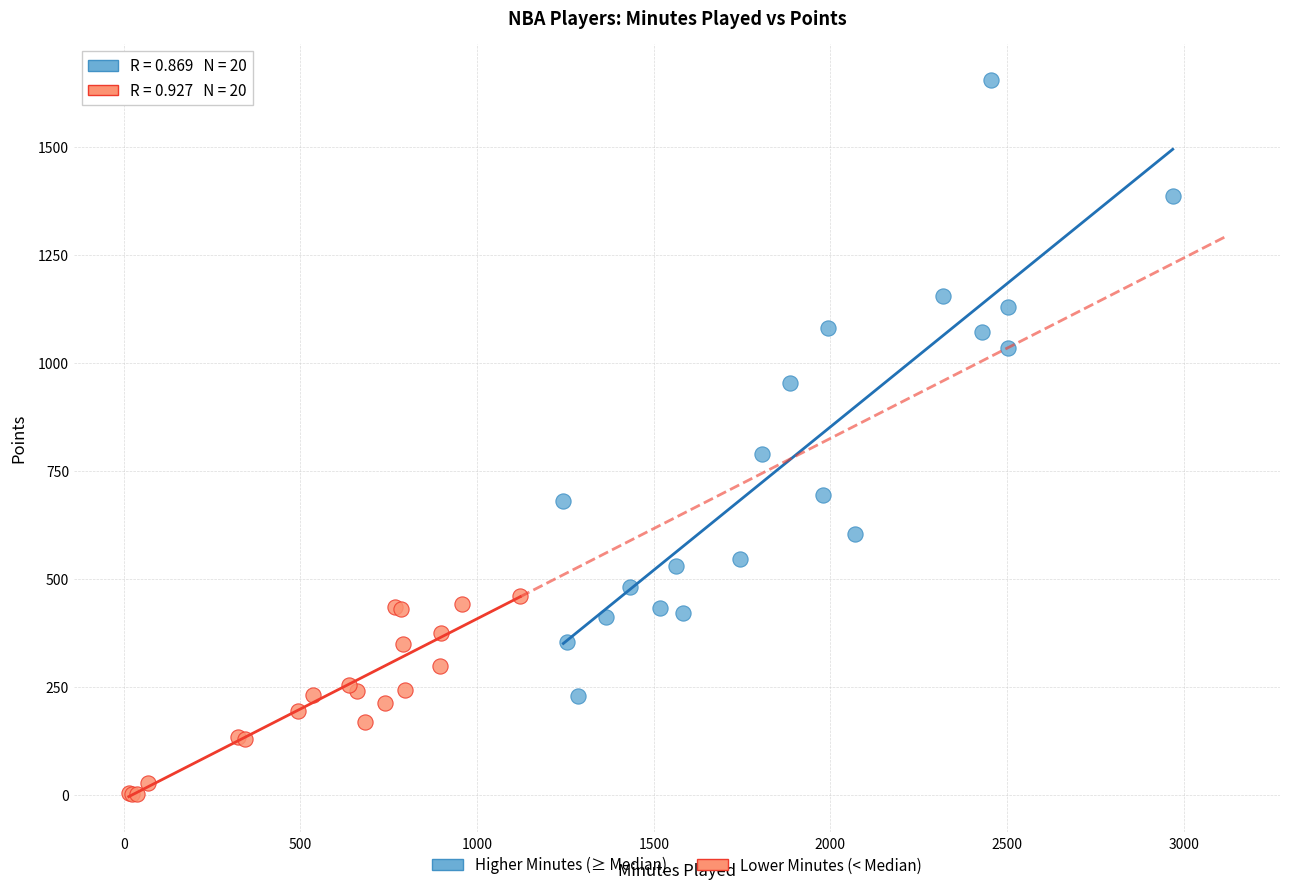

Which series reaches the maximum Y coordinate?

Higher Minutes (≥ Median)